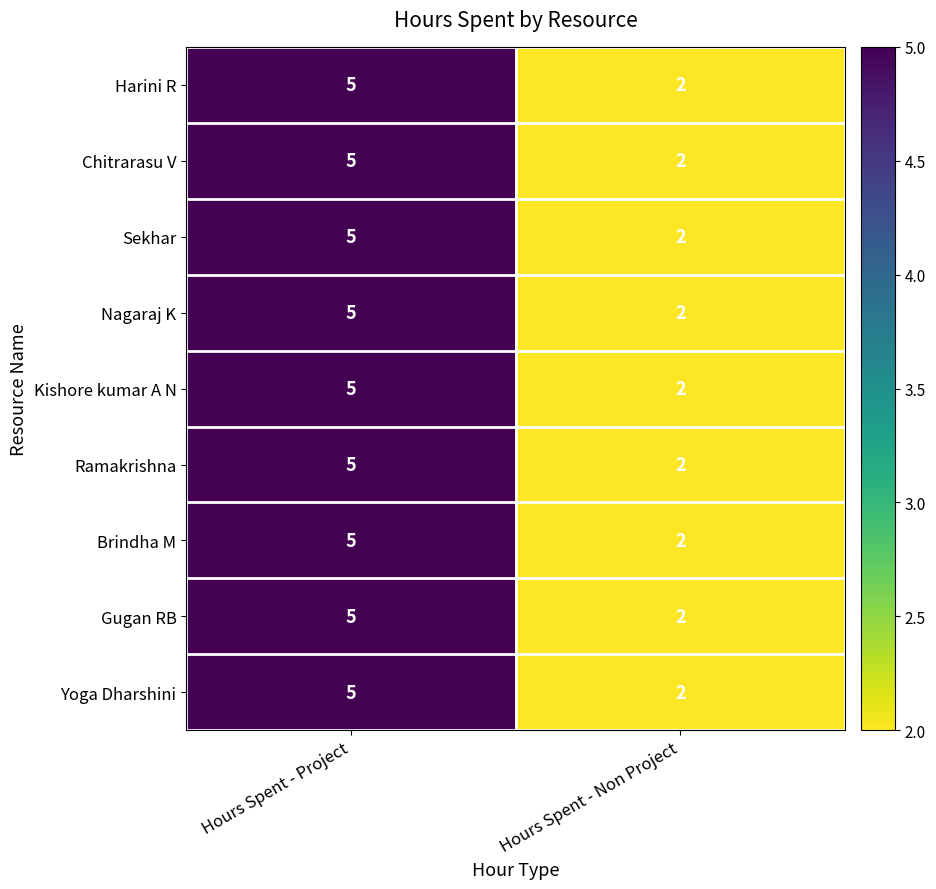

Which category has the lowest value across all series?

Hours Spent - Non Project